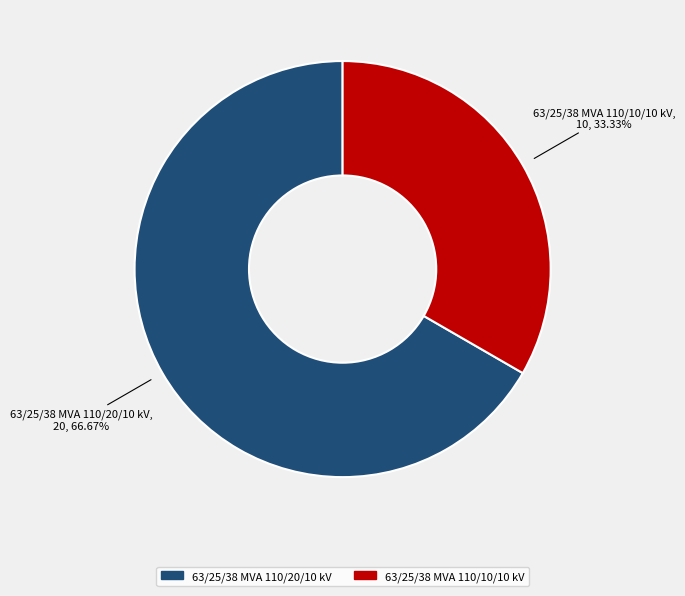

What is the ratio of the value at 63/25/38 MVA 110/20/10 kV to the value at 63/25/38 MVA 110/10/10 kV?

2.0